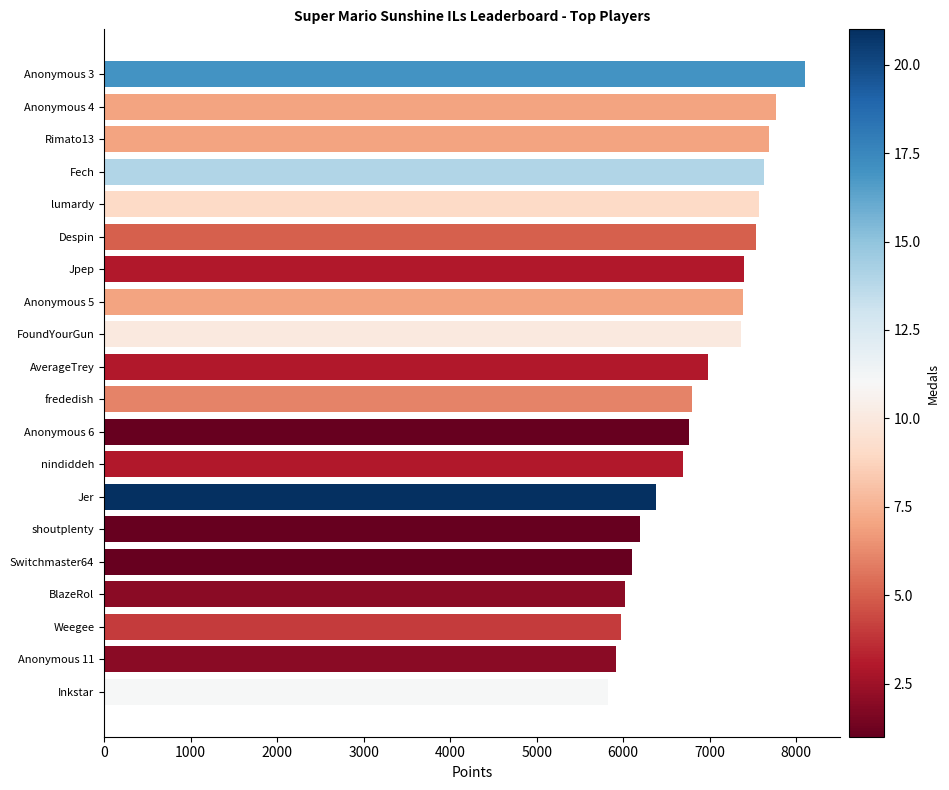

What is the maximum value shown in the chart?

8100